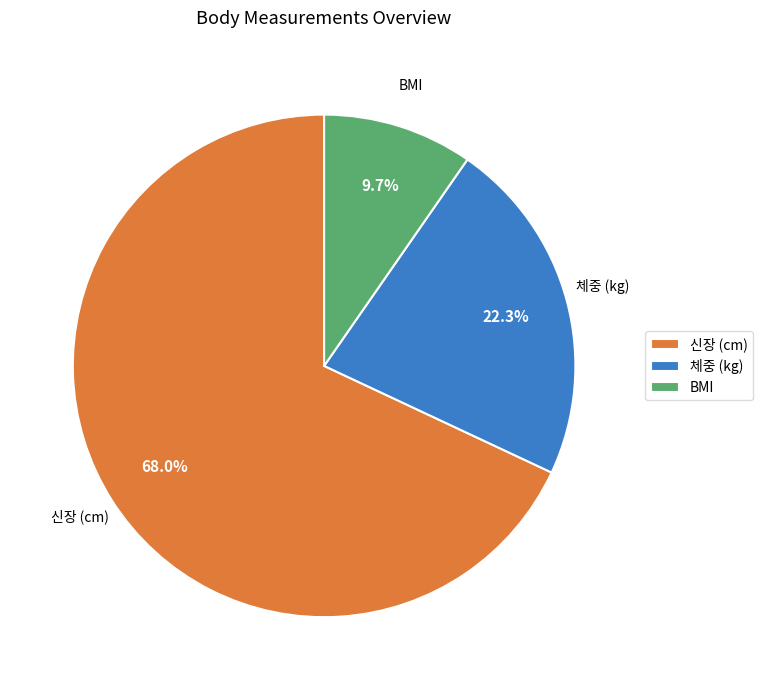

How many segments does this pie chart have?

3